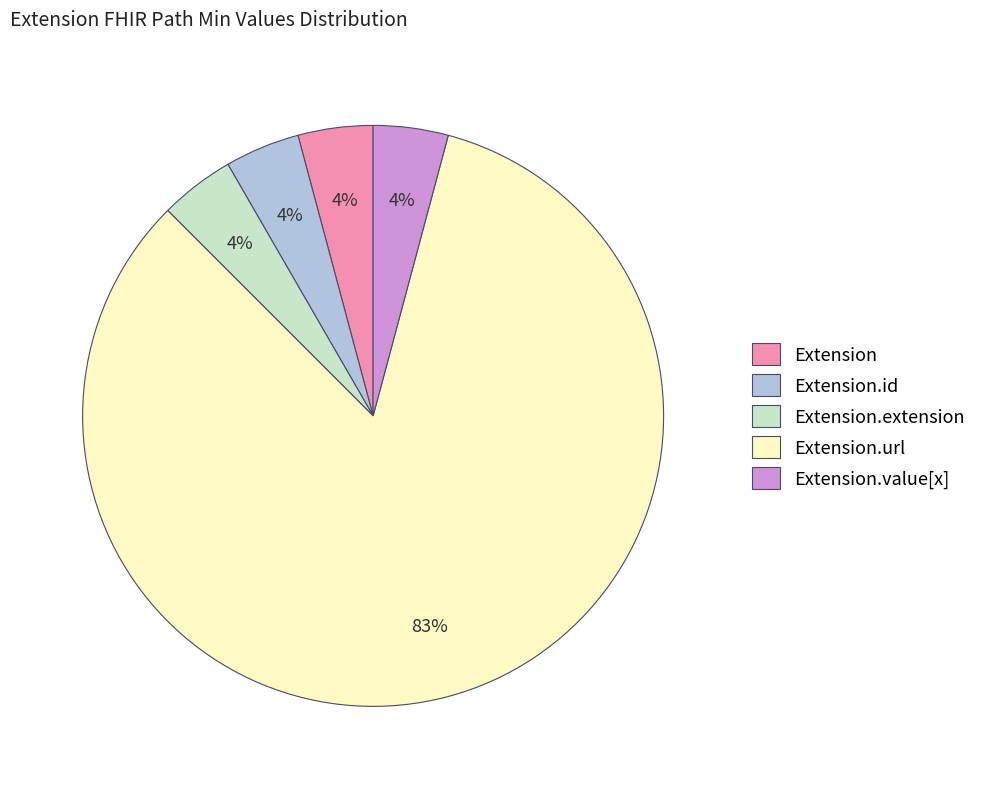

What is the largest slice in the pie chart?

Extension.url